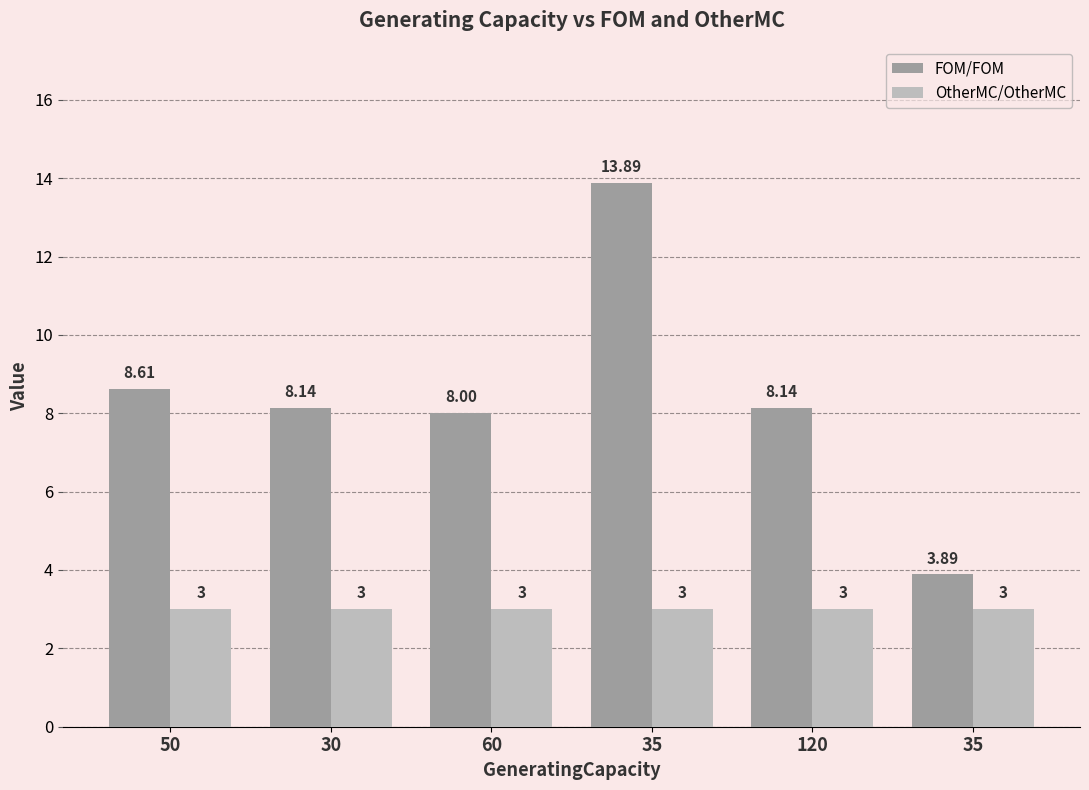

Is it true that FOM/FOM equals 7.2 at 35?

False